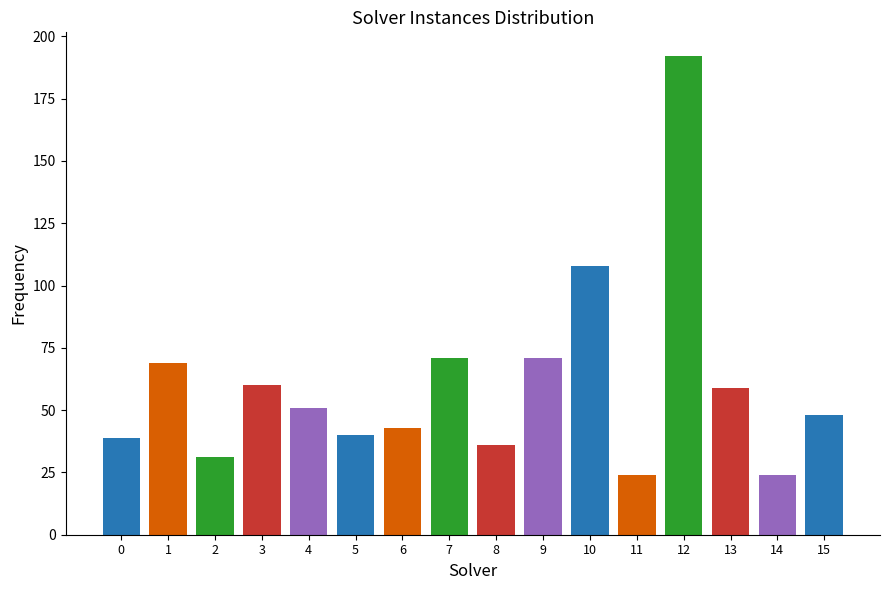

What is the greatest value displayed?

192